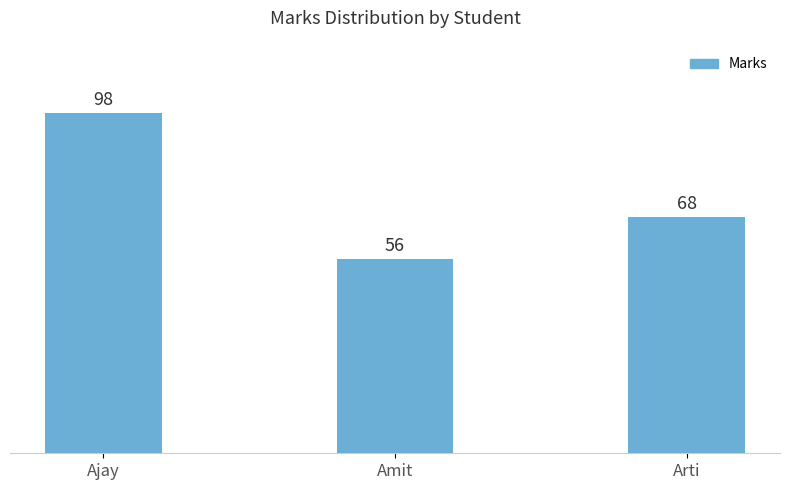

How many bars are there in total?

3